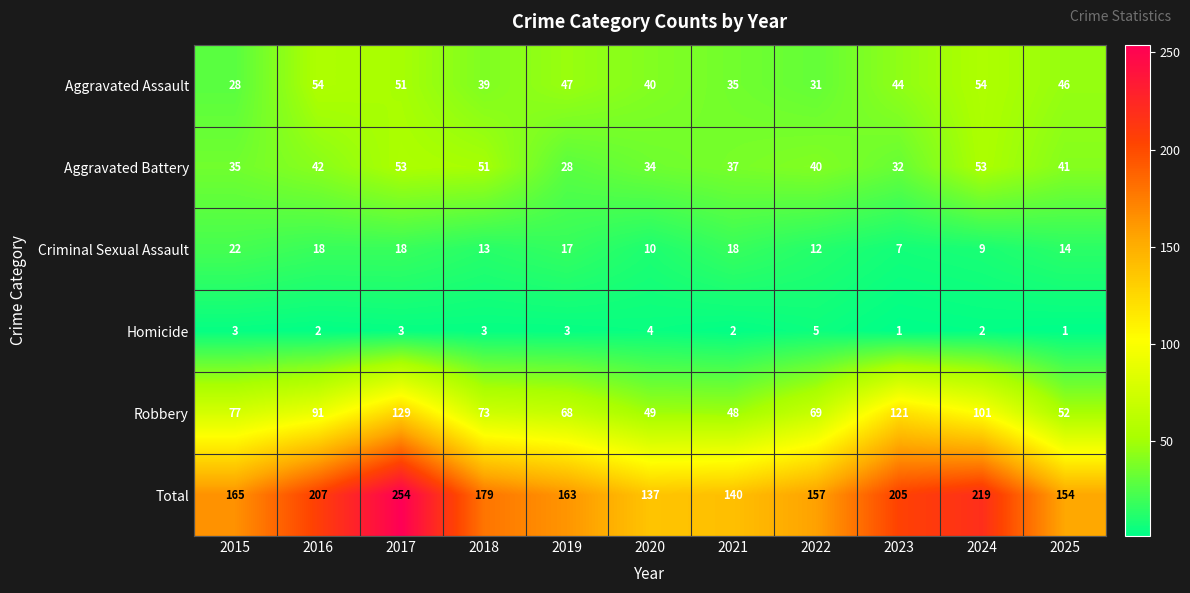

How many data points in Criminal Sexual Assault are less than 14?

5